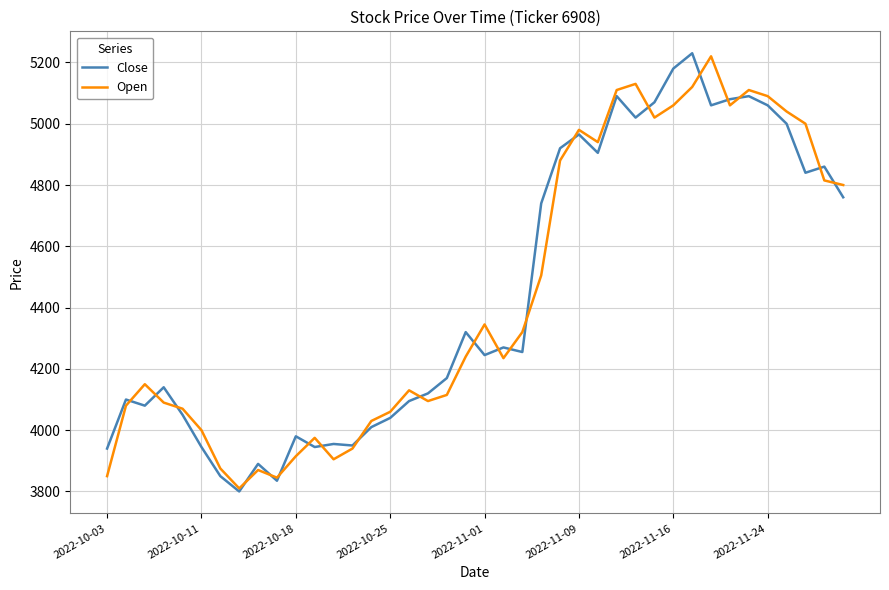

What is the minimum value shown in the chart?

3800